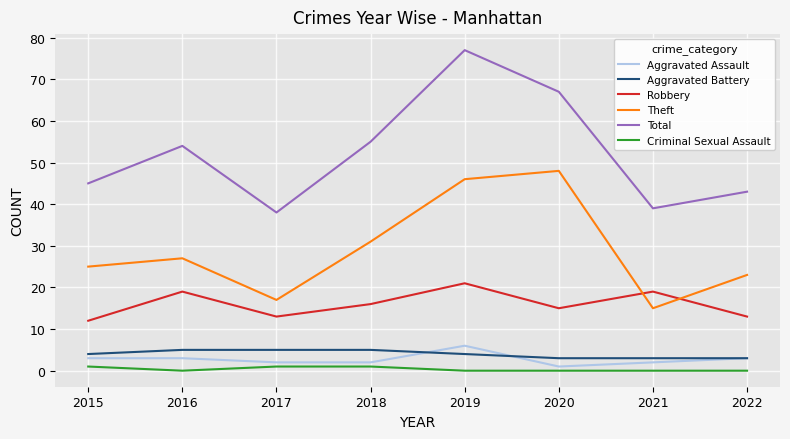

Which series has the widest spread of values?

Total